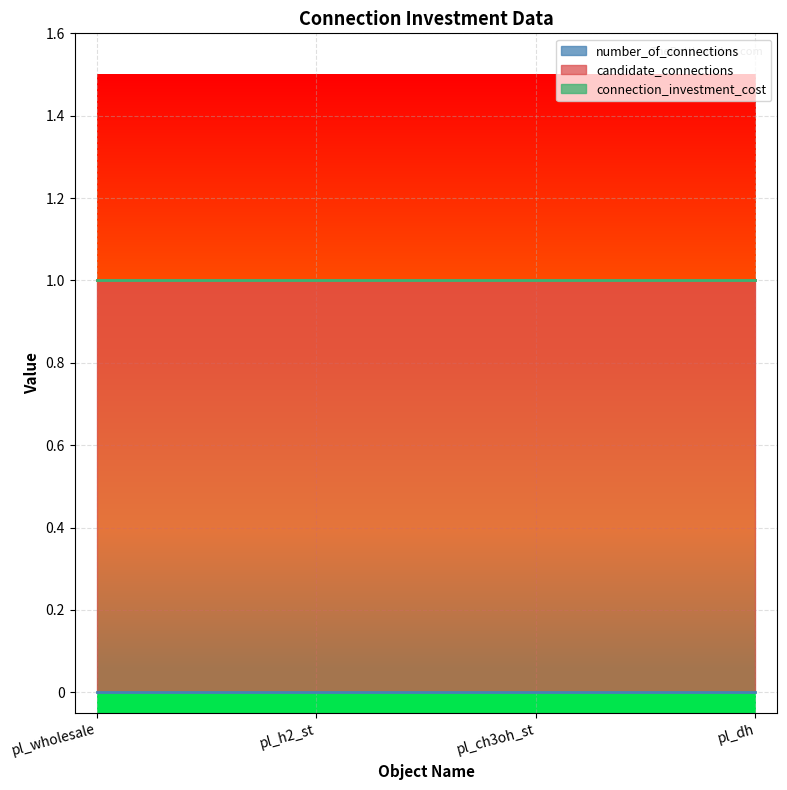

At which category is the sum across all series the highest?

pl_wholesale